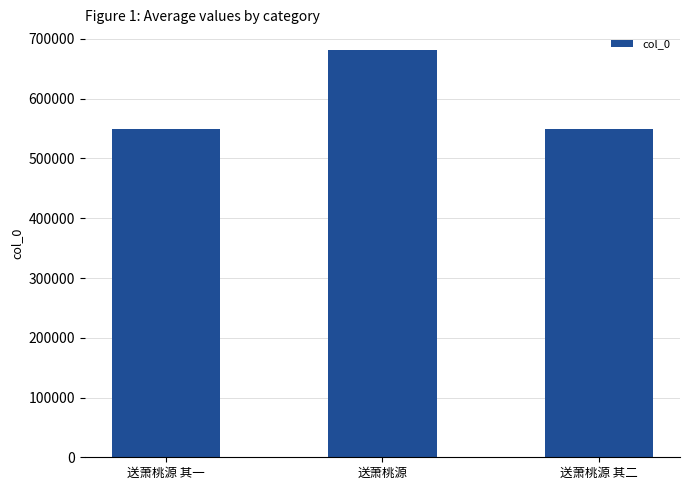

At which category does the chart reach its peak across all series?

送萧桃源